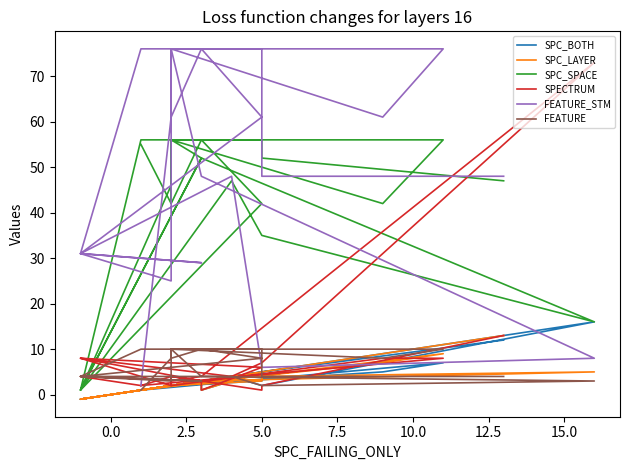

Which series ends up on top after the final intersection of SPC_BOTH and SPC_LAYER?

SPC_LAYER